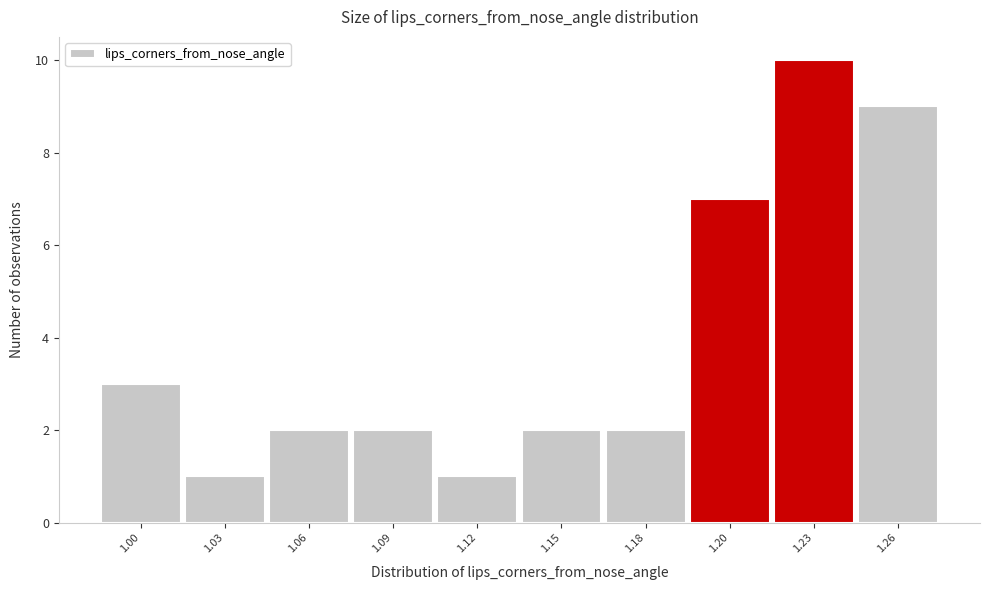

Reading left to right, transcribe all the data shown in this chart.

1.00=3	1.03=1	1.06=2	1.09=2	1.12=1	1.15=2	1.18=2	1.20=7	1.23=10	1.26=9